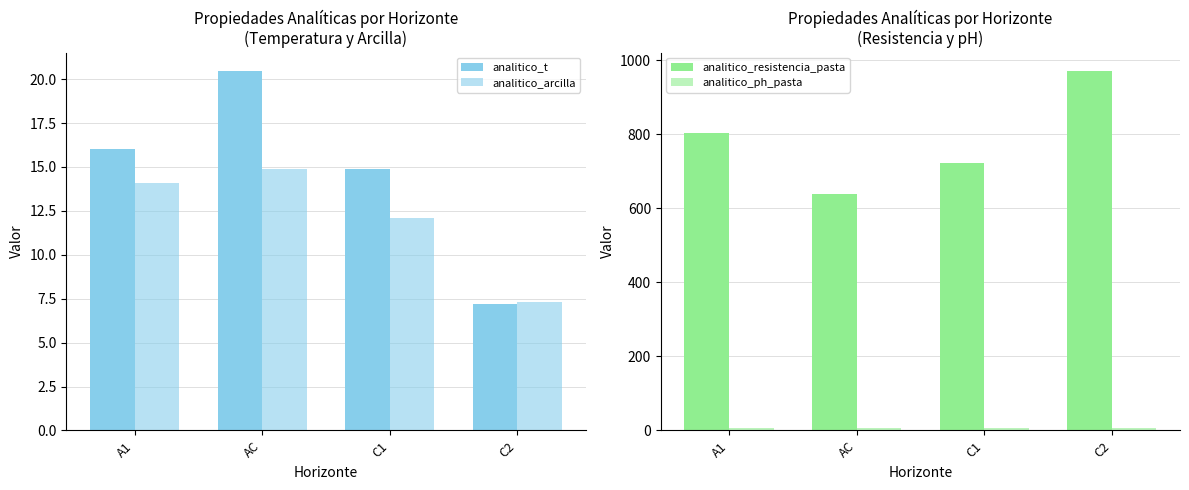

How many values in the analitico_ph_pasta series exceed 7?

3